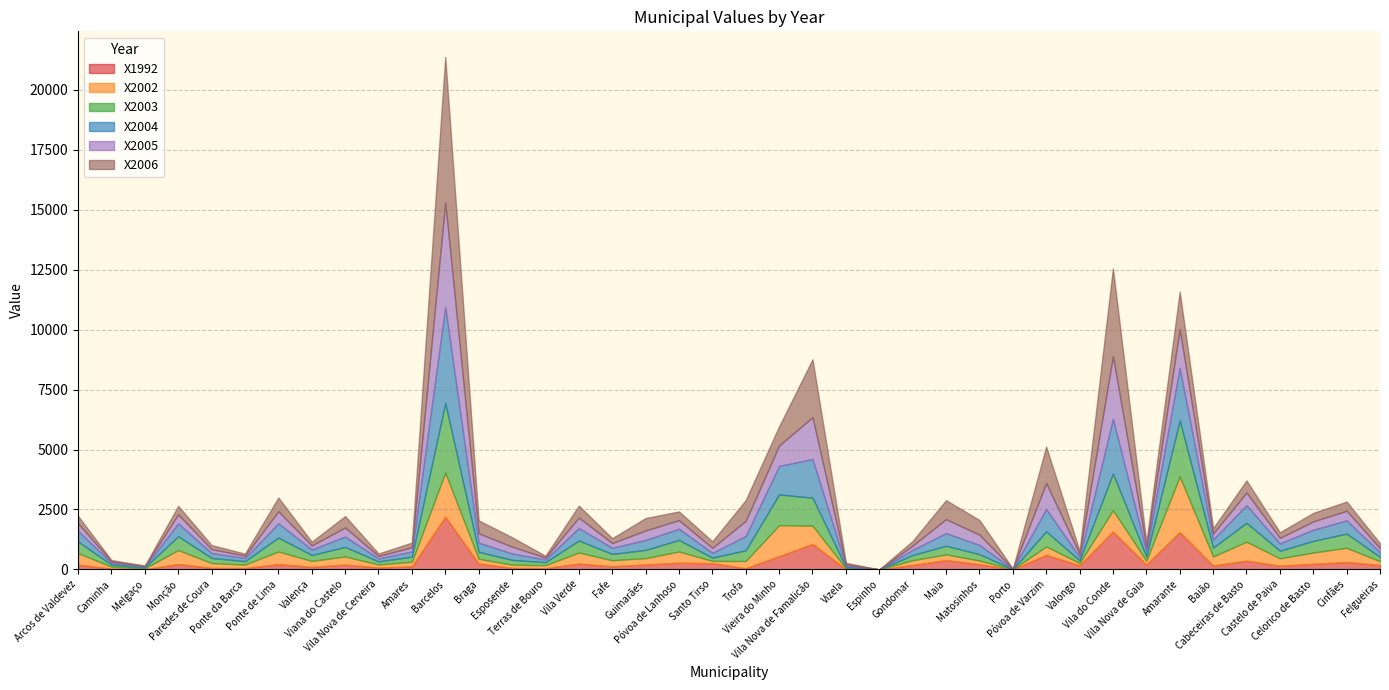

Which category has the highest value in the X2003 series?

Barcelos